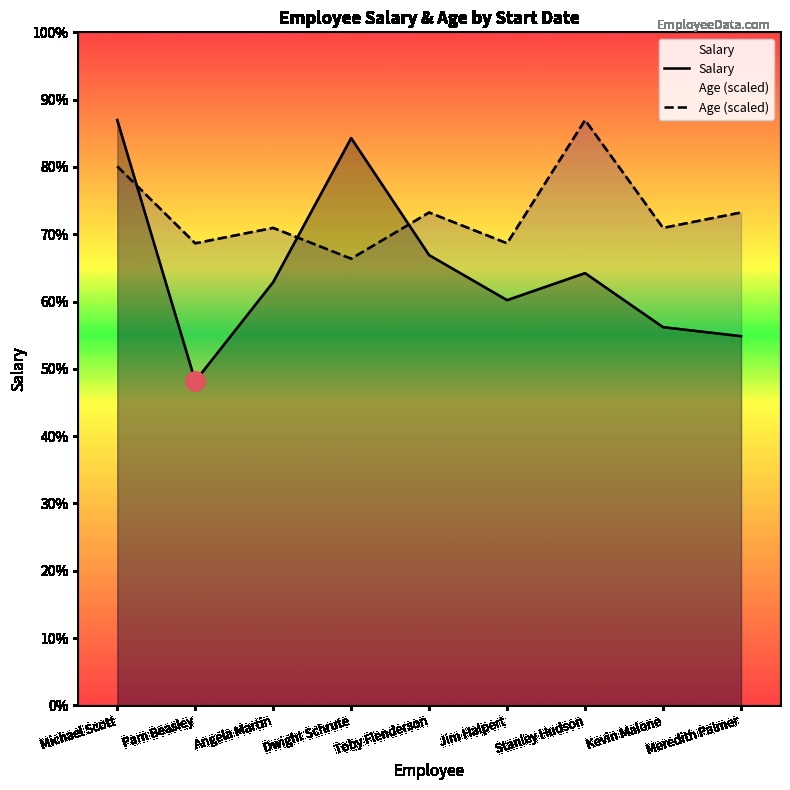

What is the label of the 5th point from the right?

Toby Flenderson